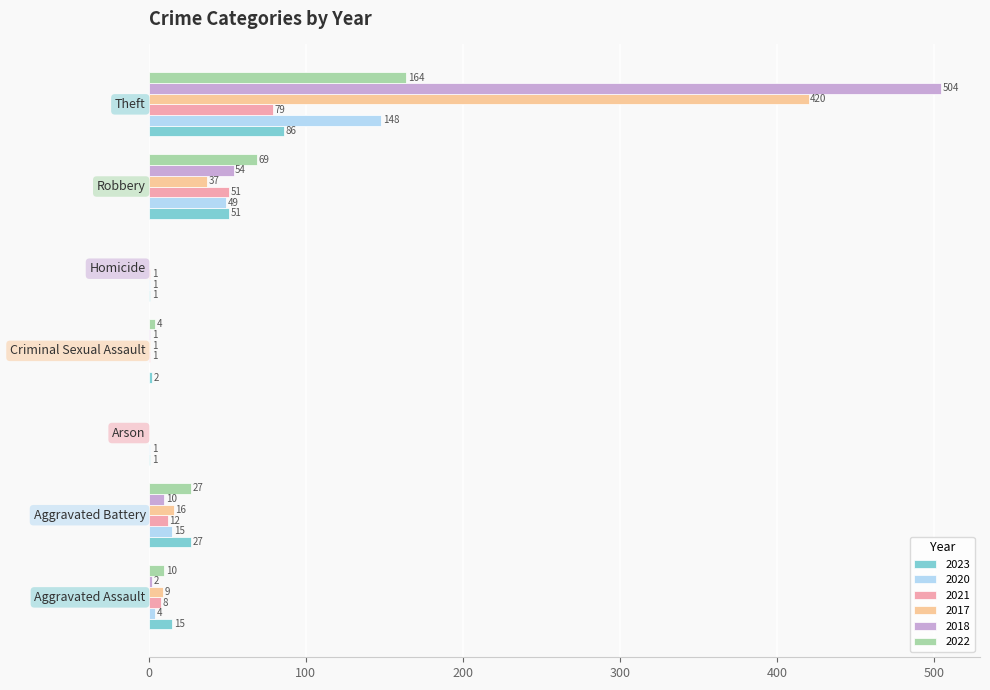

What is the sum of all 2017 values?

483